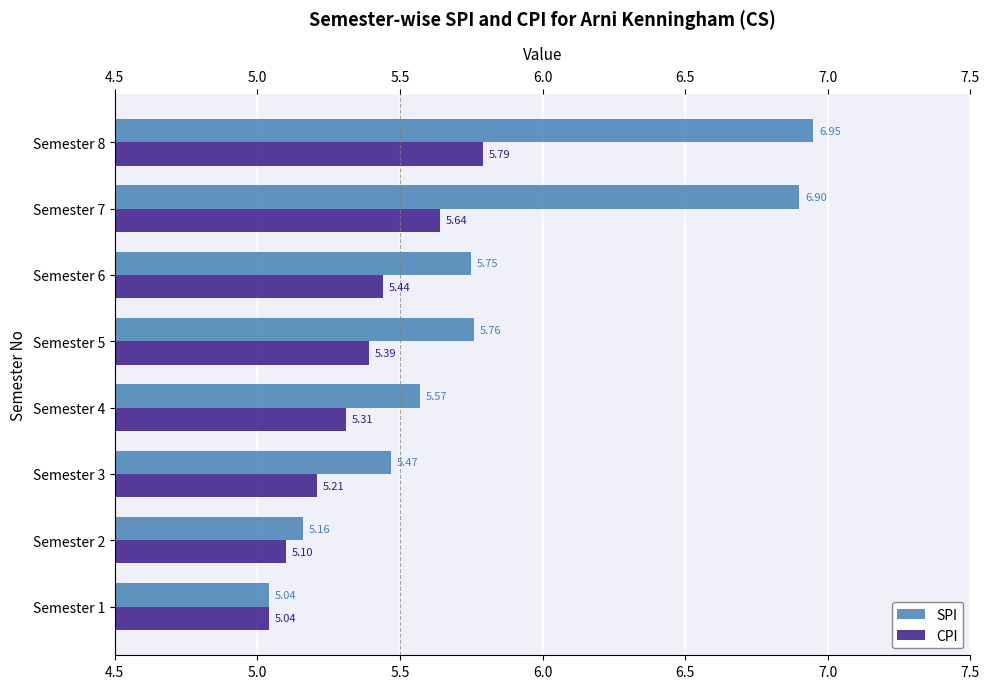

Which series has the largest range (max minus min)?

SPI